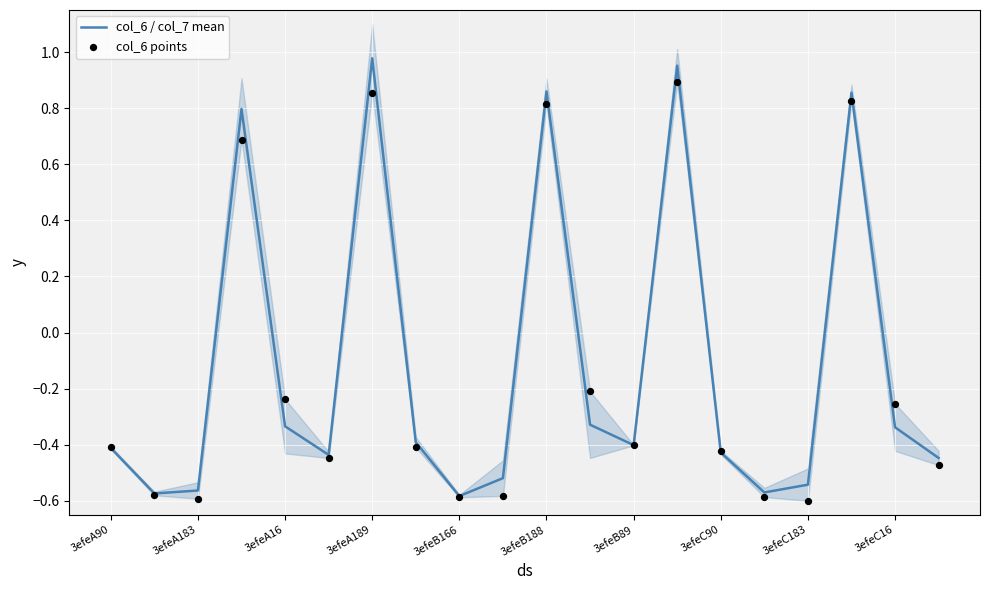

What is the total value across all series at 15?

-1.2